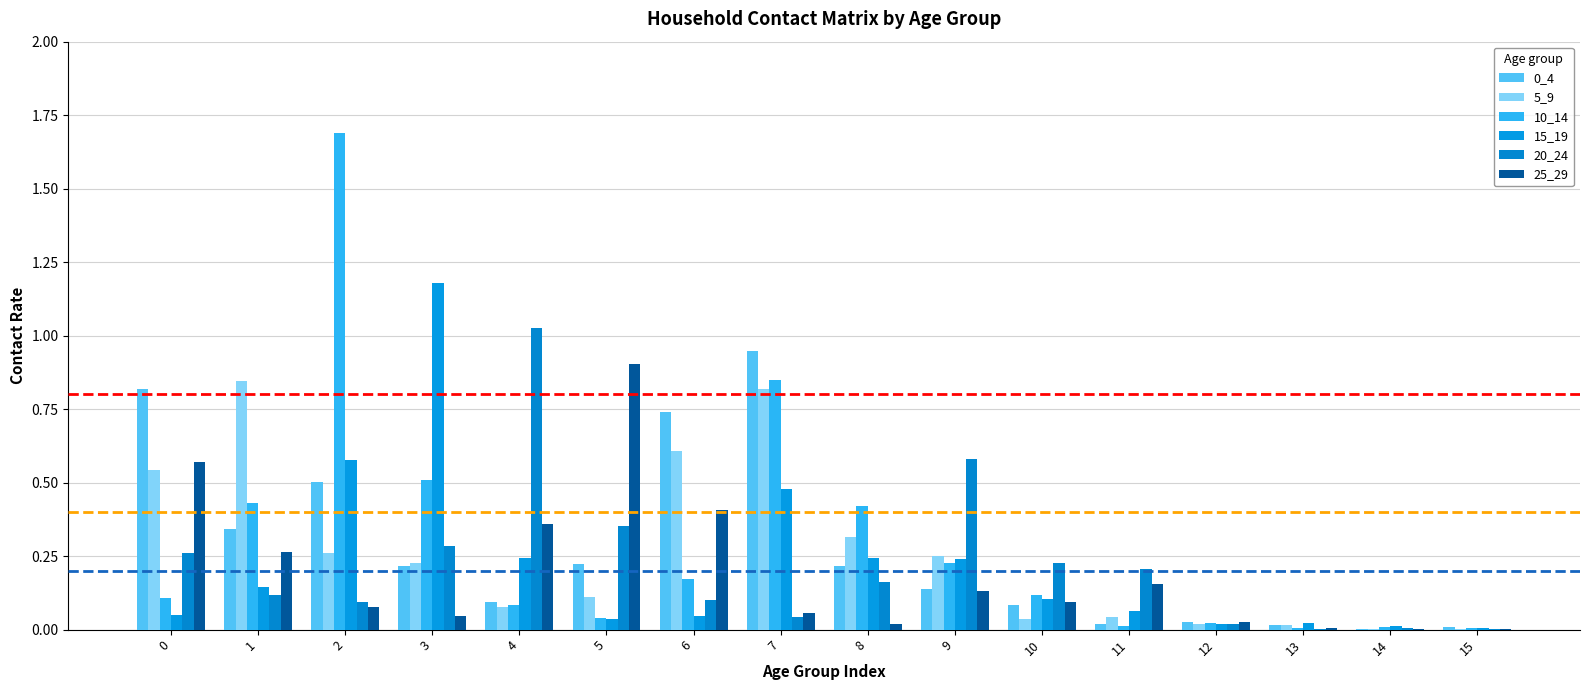

How many categories are shown in the chart?

16